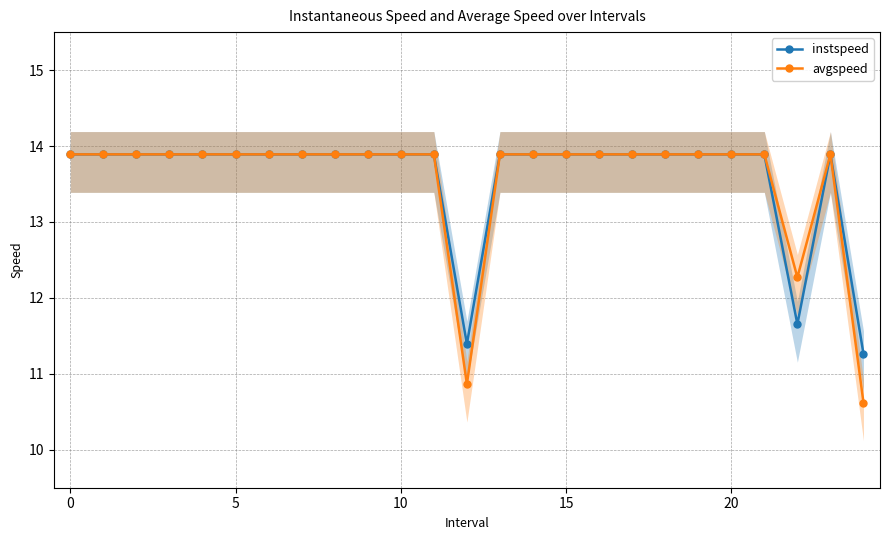

Which category has the lowest value across all series?

24